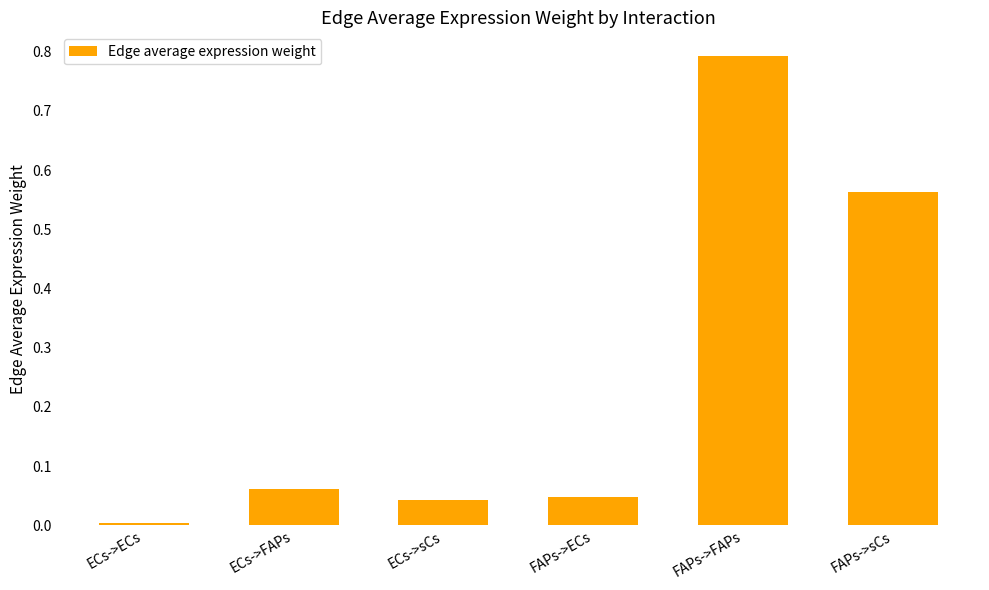

At which category does the chart reach its peak across all series?

FAPs->FAPs